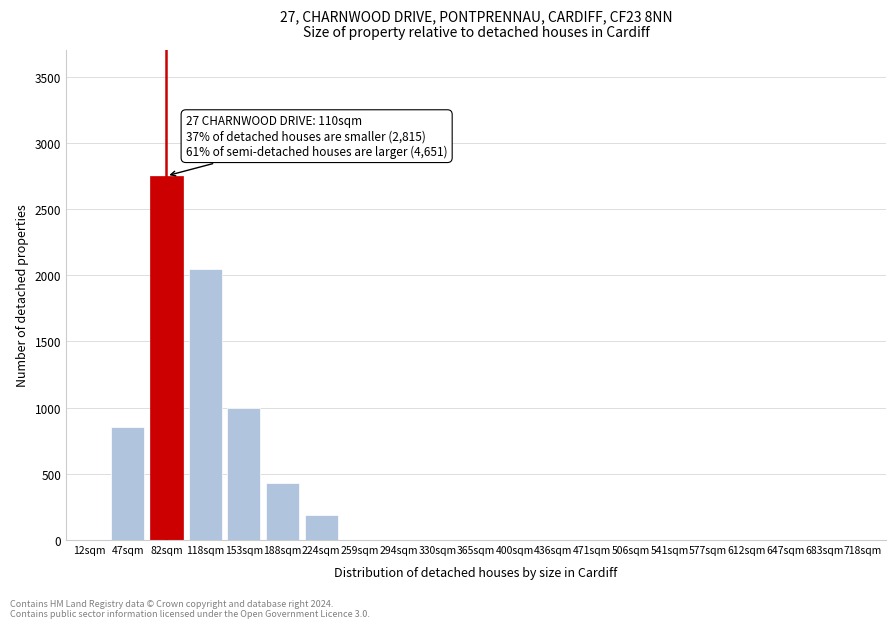

Reading left to right, transcribe all the data shown in this chart.

12sqm=0	47sqm=850	82sqm=2750	118sqm=2050	153sqm=1000	188sqm=430	224sqm=190	259sqm=0	294sqm=0	330sqm=0	365sqm=0	400sqm=0	436sqm=0	471sqm=0	506sqm=0	541sqm=0	577sqm=0	612sqm=0	647sqm=0	683sqm=0	718sqm=0